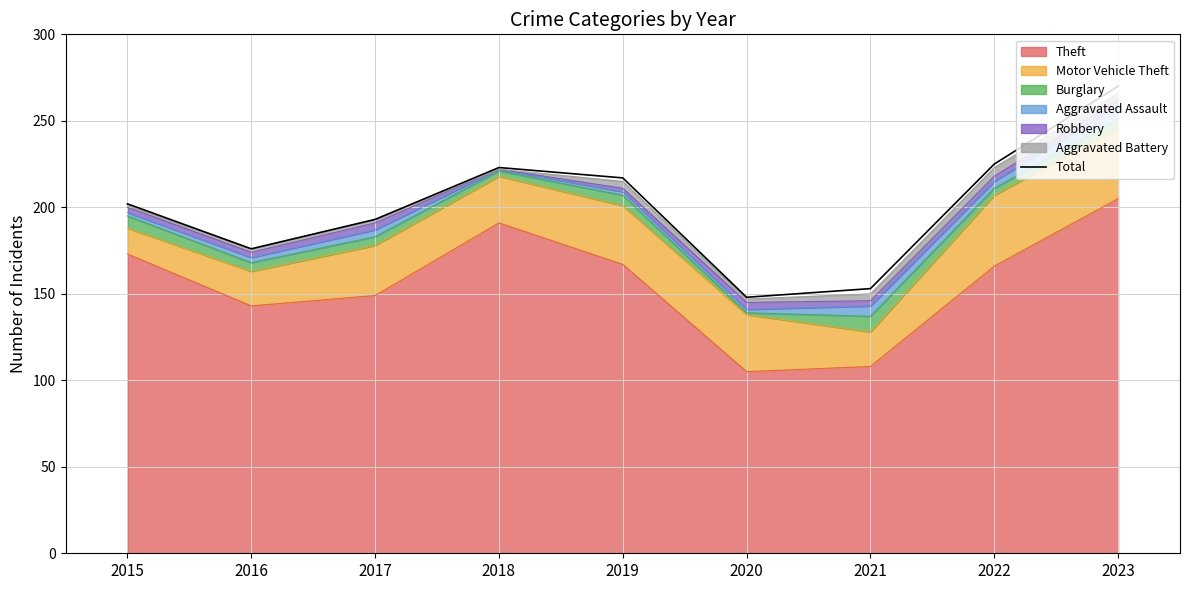

Read the value at 2021.

153